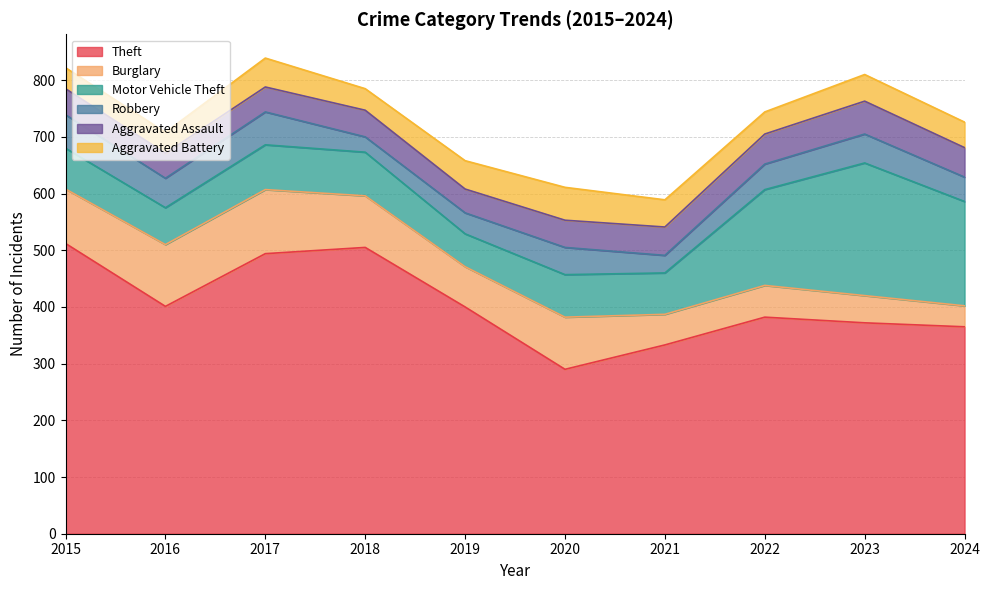

Which category has the lowest value in the Aggravated Battery series?

2015